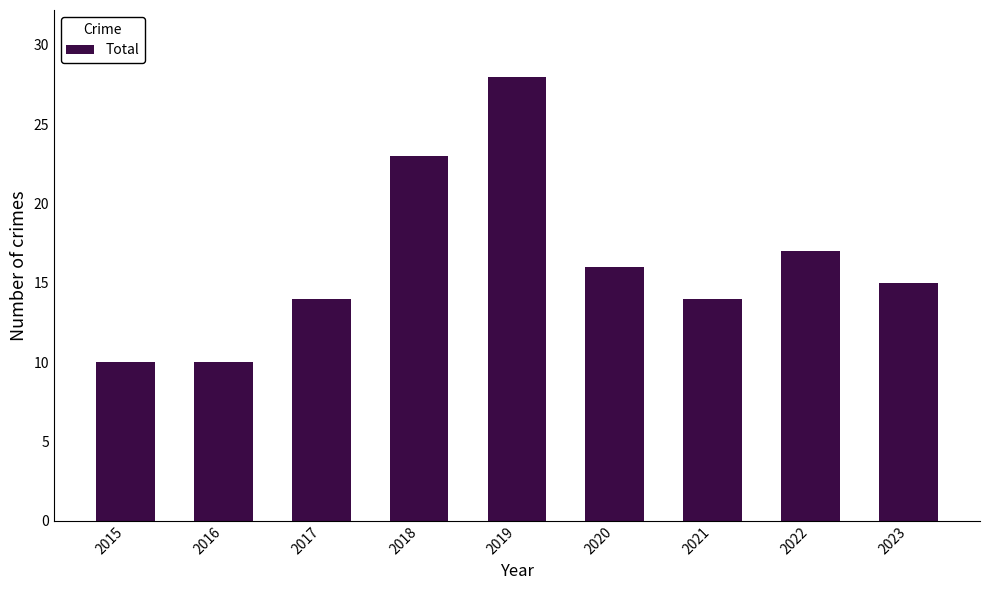

What is the change in value from 2019 to 2020?

-12